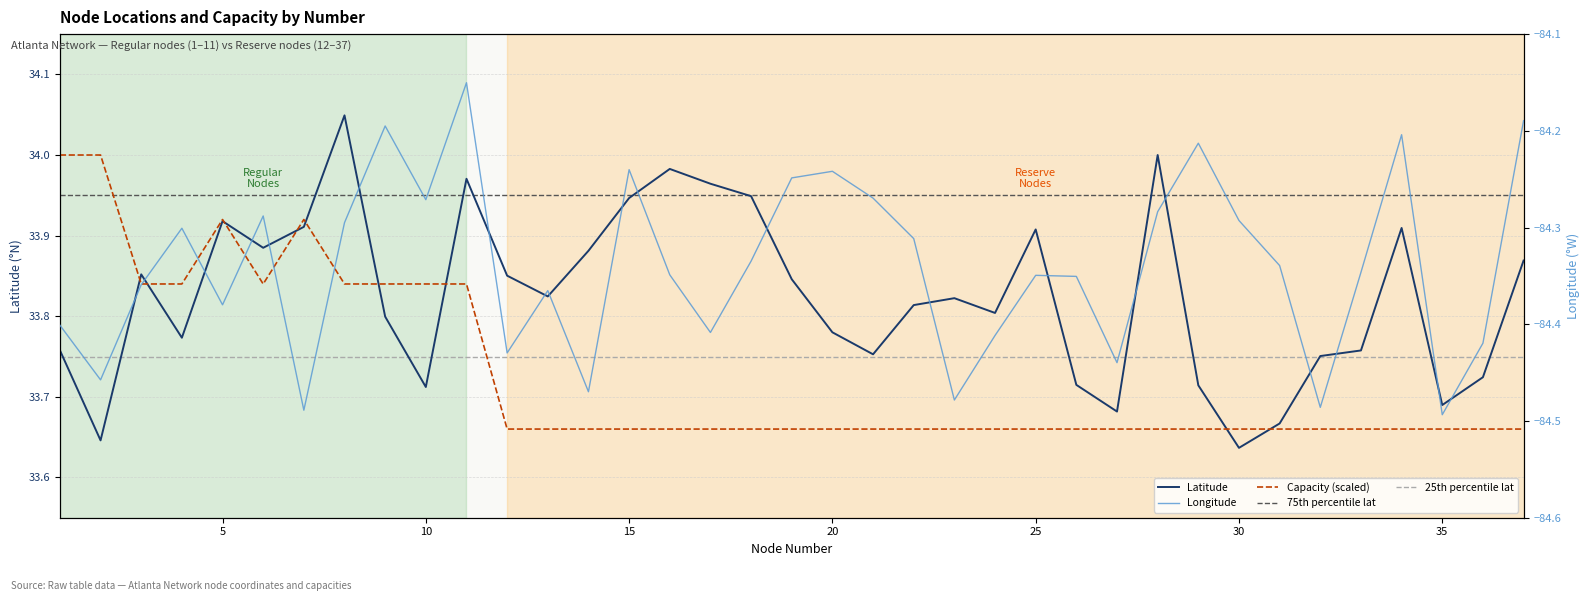

After their last crossing, which series has the higher values: Latitude or Capacity?

Latitude